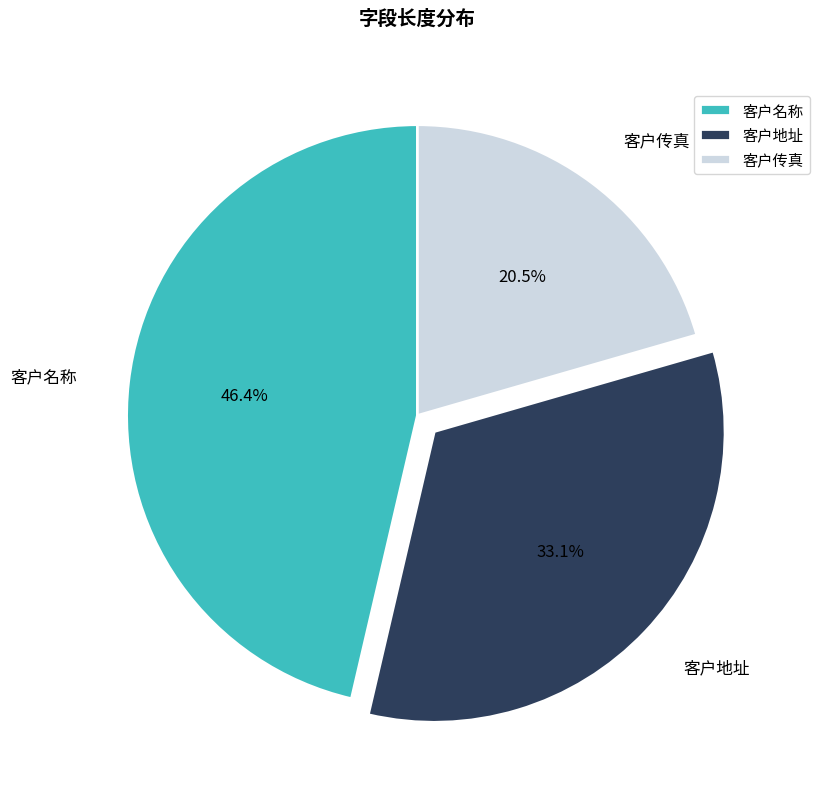

Count the number of slices in the pie.

3